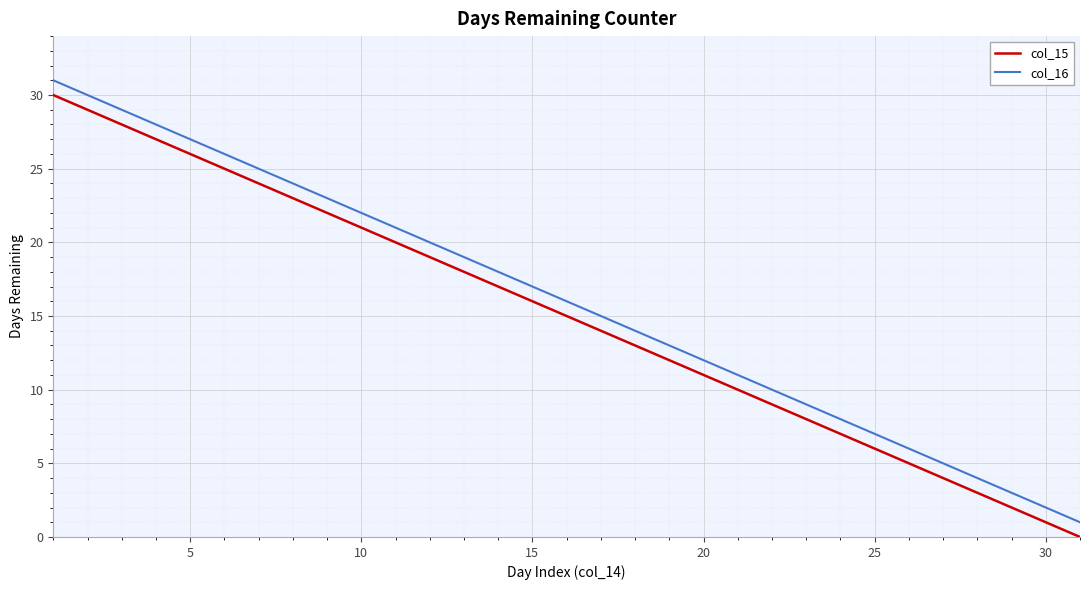

True or false: col_15 and col_16 cross at least once.

False